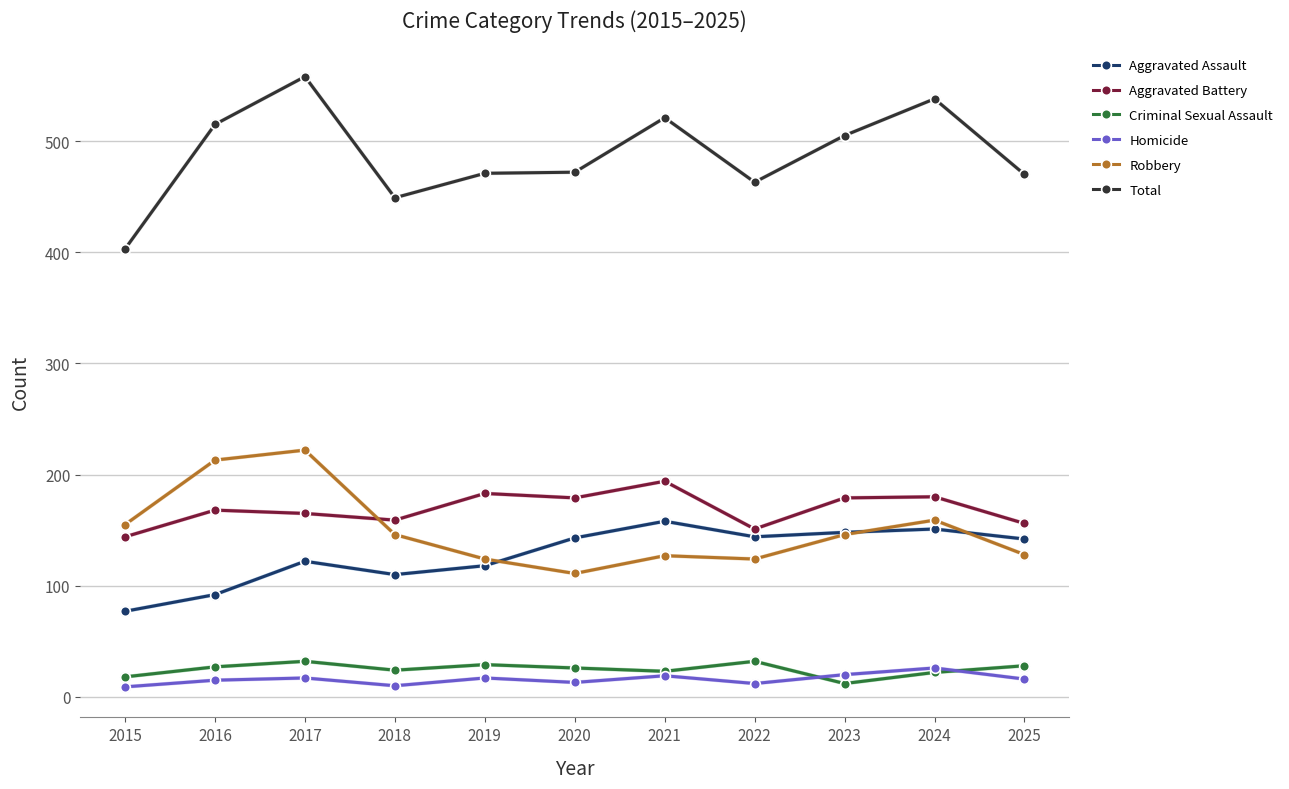

How many categories are shown in the chart?

11